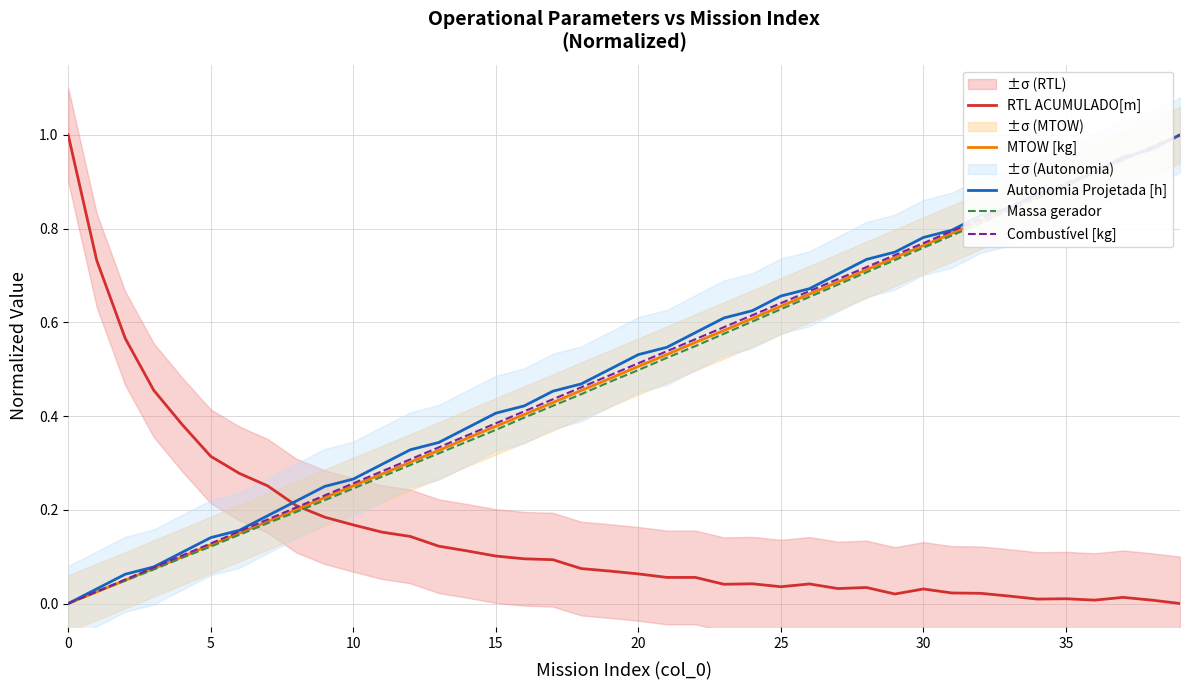

True or false: RTL ACUMULADO[m] has more than 2 interior local peaks.

True